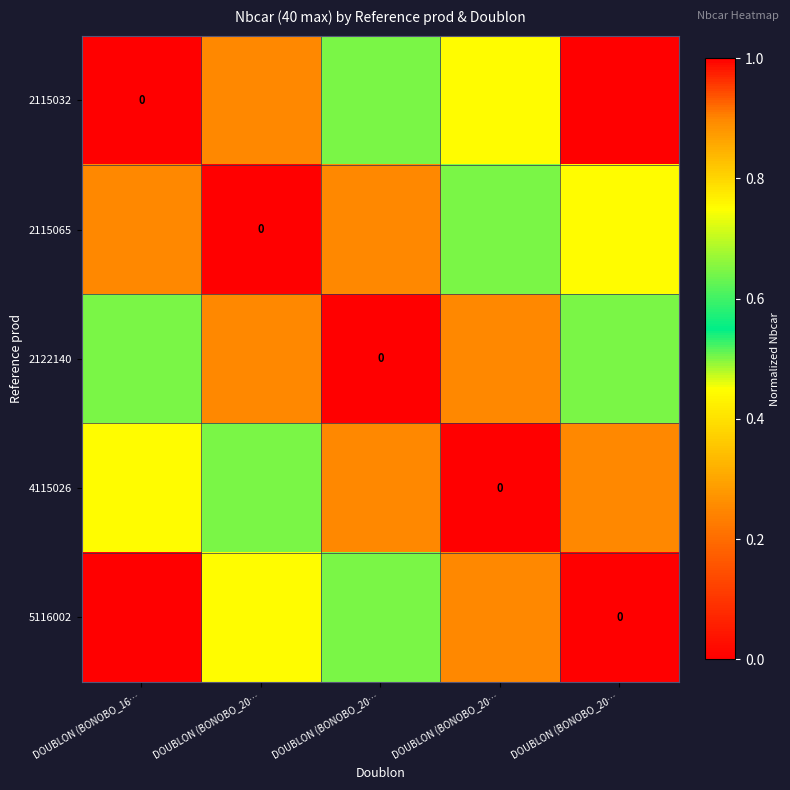

Rank the series by their maximum value, from highest to lowest.

2115032, 5116002, 2115065, 4115026, 2122140